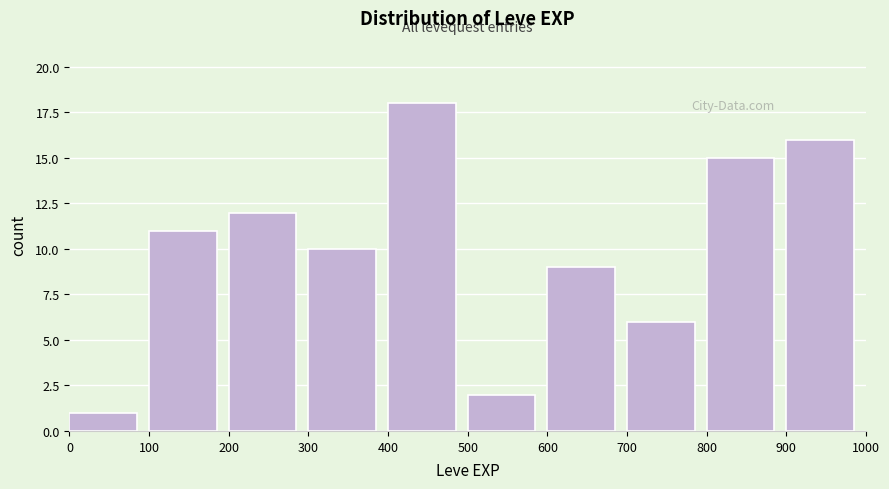

Reading left to right, transcribe this chart: for each bar, give the range it covers on the x-axis and its height. The values are not printed on the chart, so give them approximately, as read against the axis.

0 to 100: 1
100 to 200: 11
200 to 300: 12
300 to 400: 10
400 to 500: 18
500 to 600: 2
600 to 700: 9
700 to 800: 6
800 to 900: 15
900 to 1000: 16